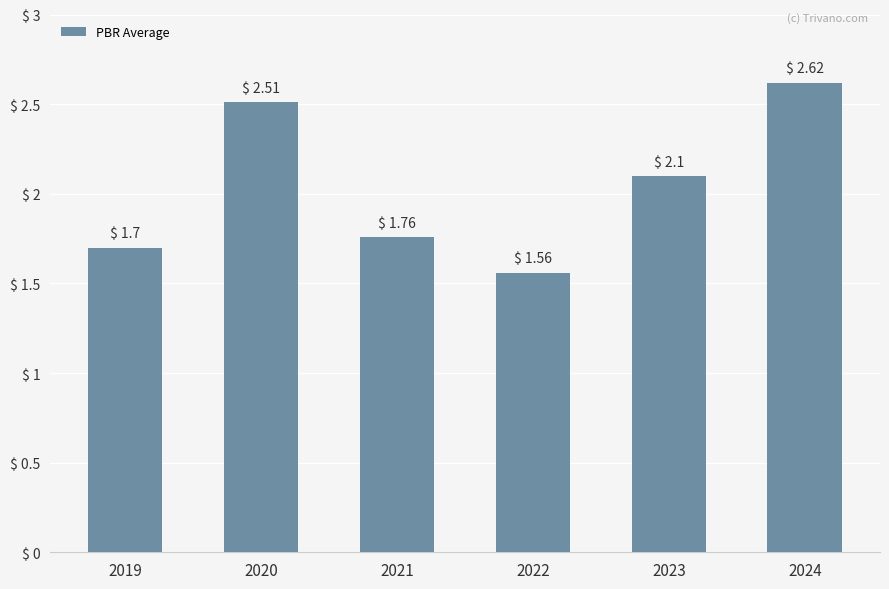

Which category has the highest value across all series?

2024